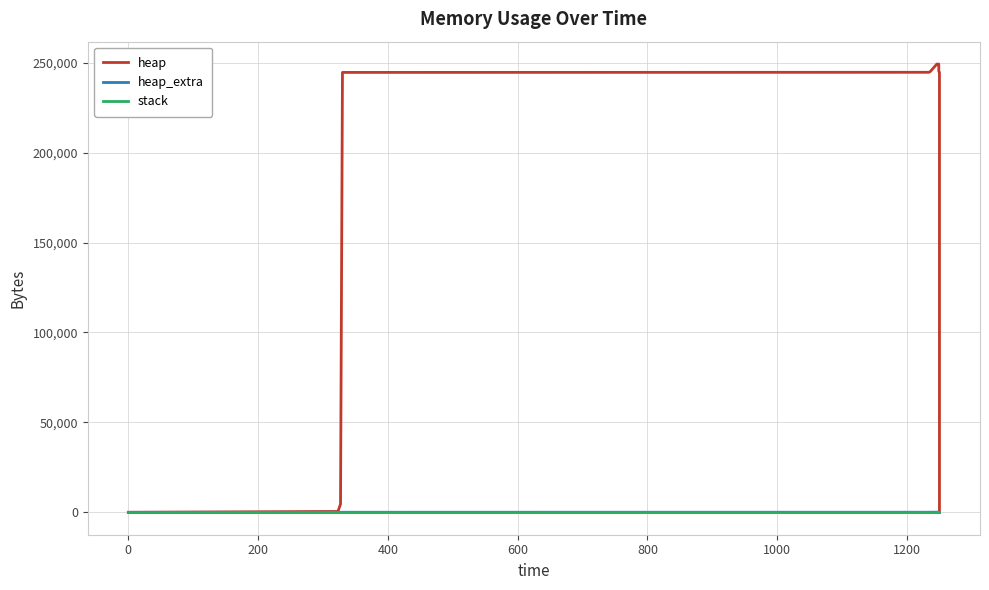

True or false: heap_extra and heap intersect in this chart.

False